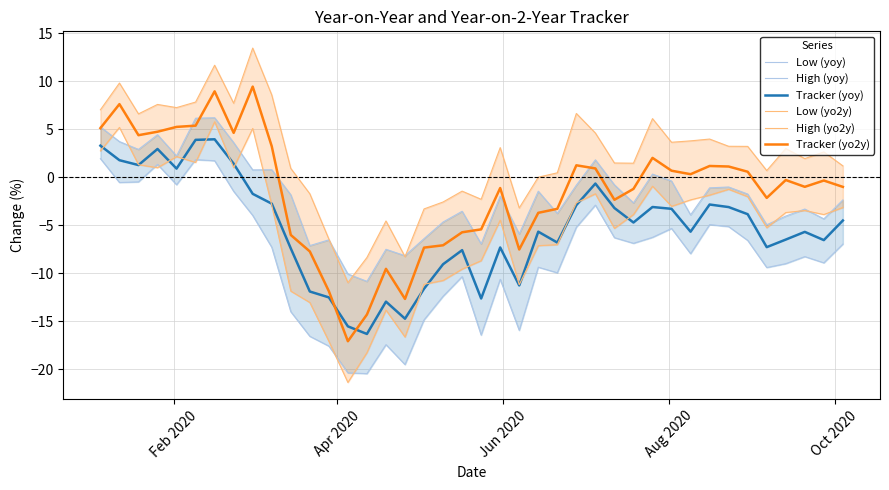

What is the maximum value for Tracker (yo2y)?

9.5